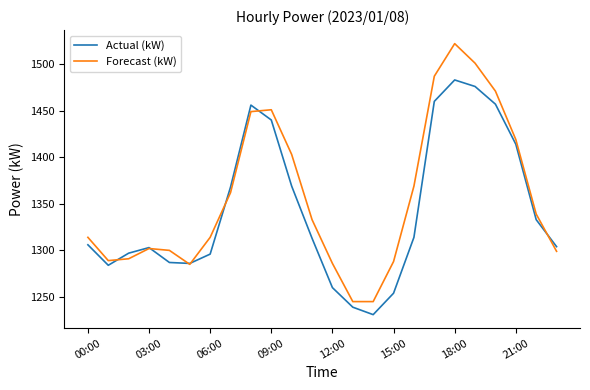

Rank the series by their average value, from highest to lowest.

Forecast (kW), Actual (kW)